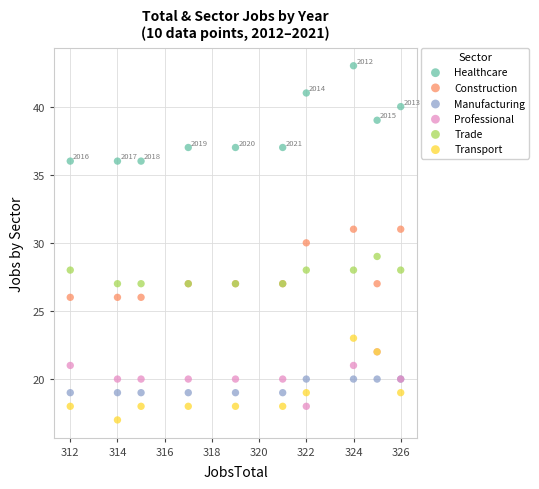

What are all the series names shown in the legend?

Healthcare, Construction, Manufacturing, Professional, Trade, Transport